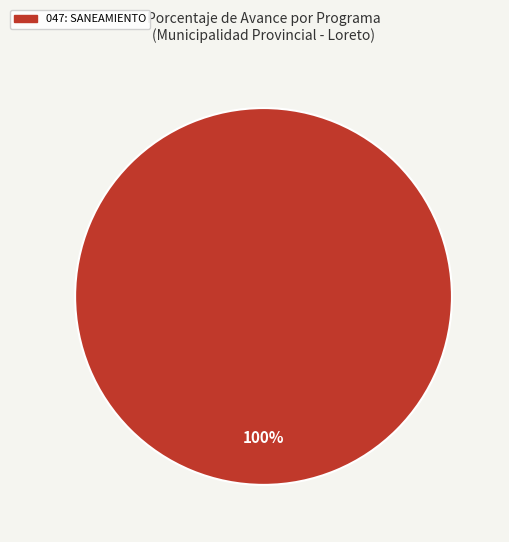

Rank the categories by value from lowest to highest.

047: SANEAMIENTO